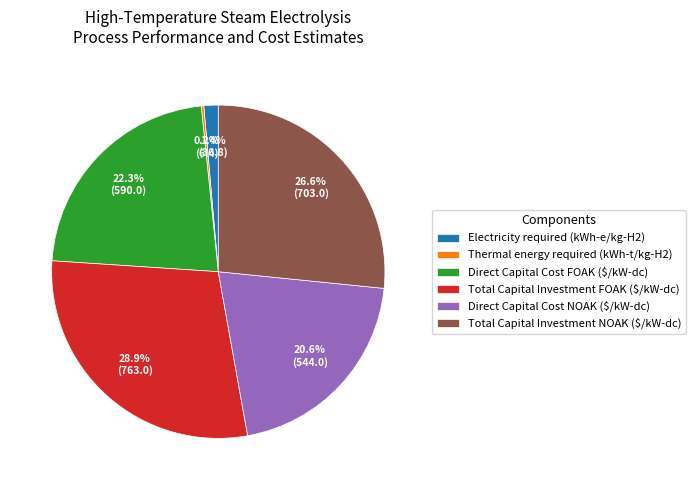

What percentage is NOT represented by Total Capital Investment FOAK ($/kW-dc)?

71.1%